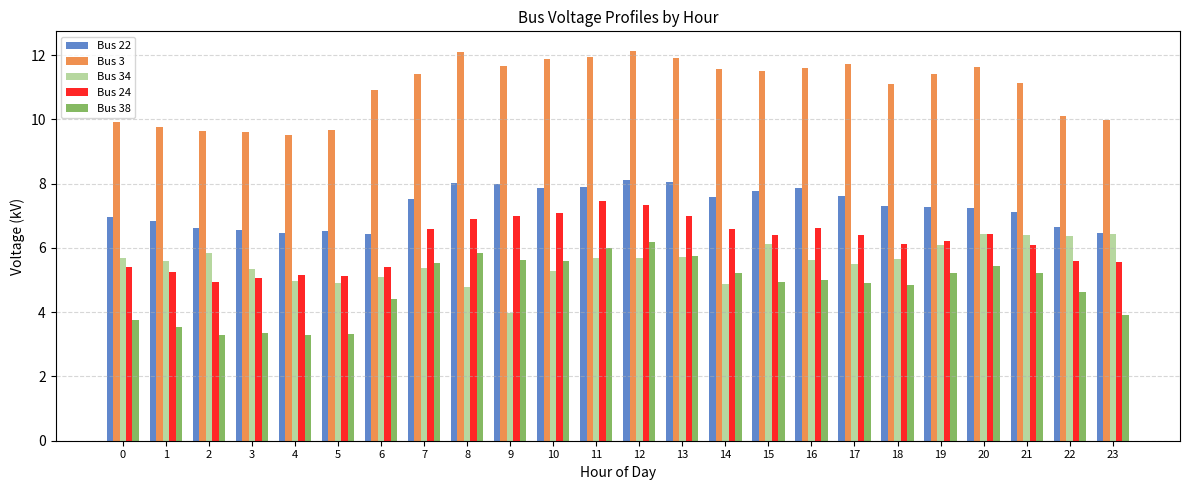

What is the greatest value displayed?

12.1